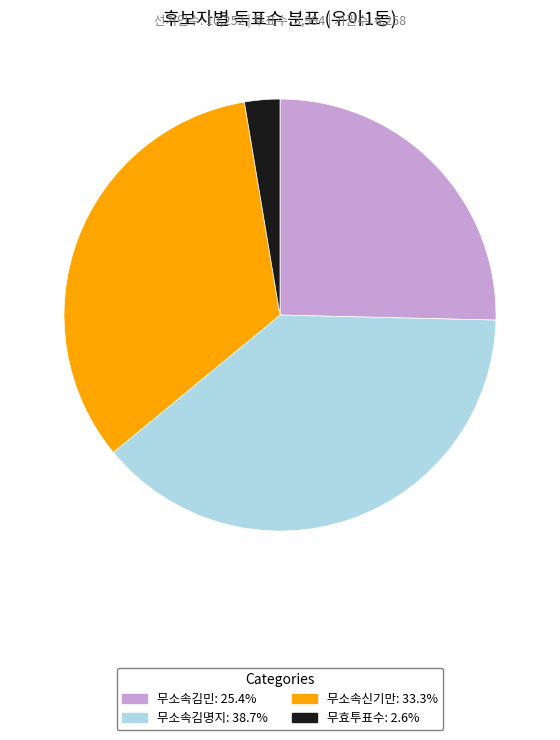

Is there any slice that represents more than half of the pie?

No